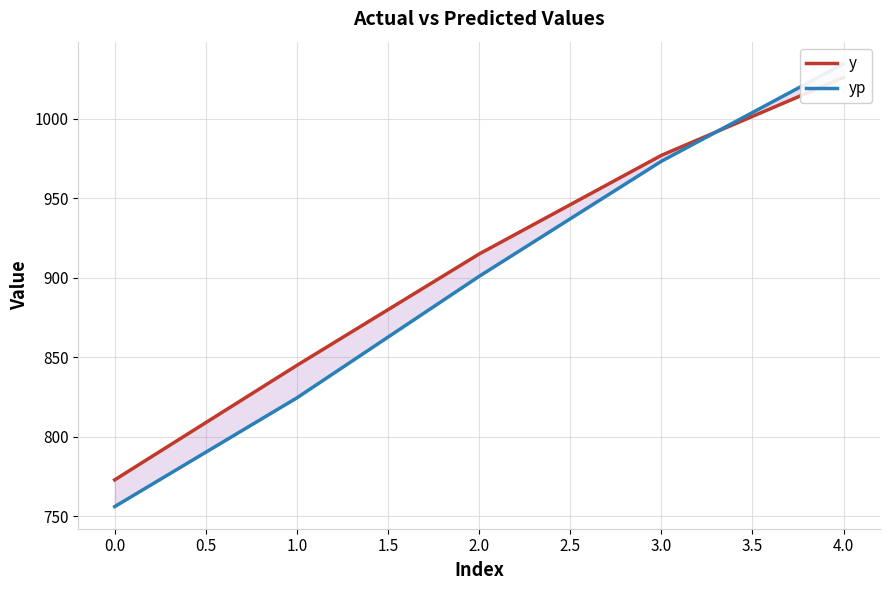

True or false: y and yp intersect in this chart.

True